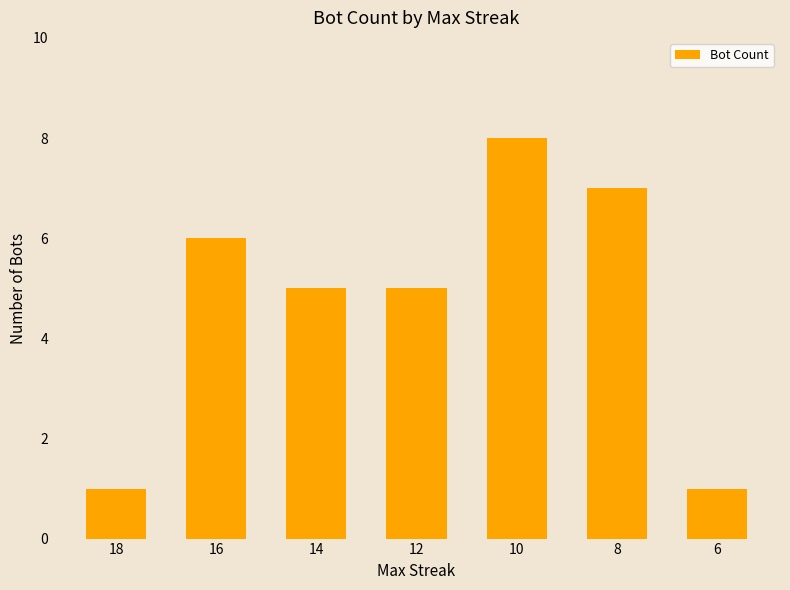

Which label corresponds to the largest value in the chart?

10